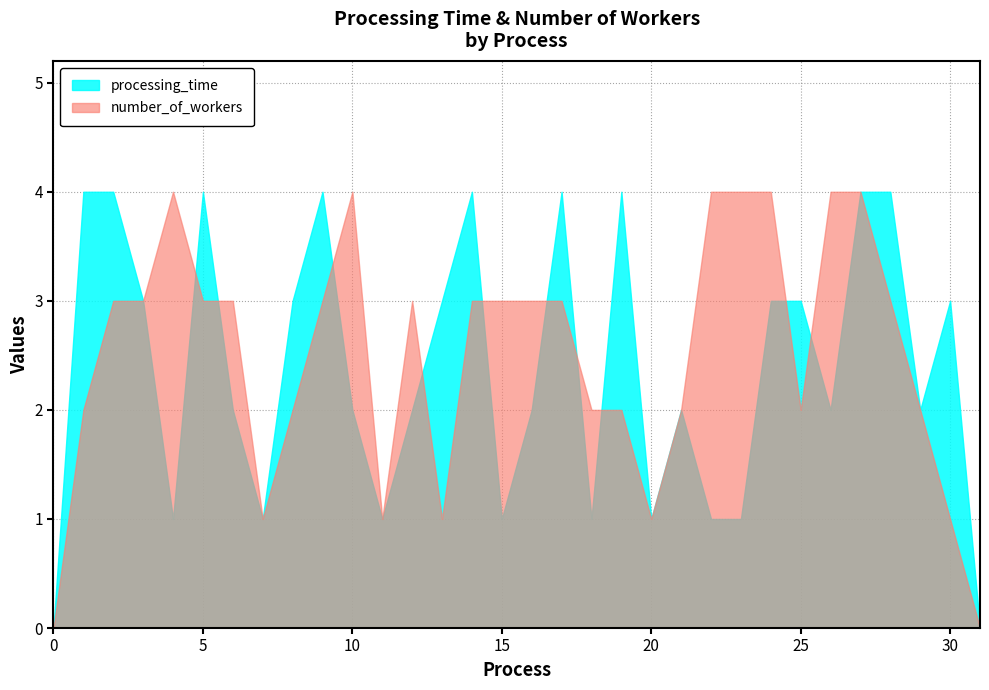

How many data points in number_of_workers are less than 3?

14